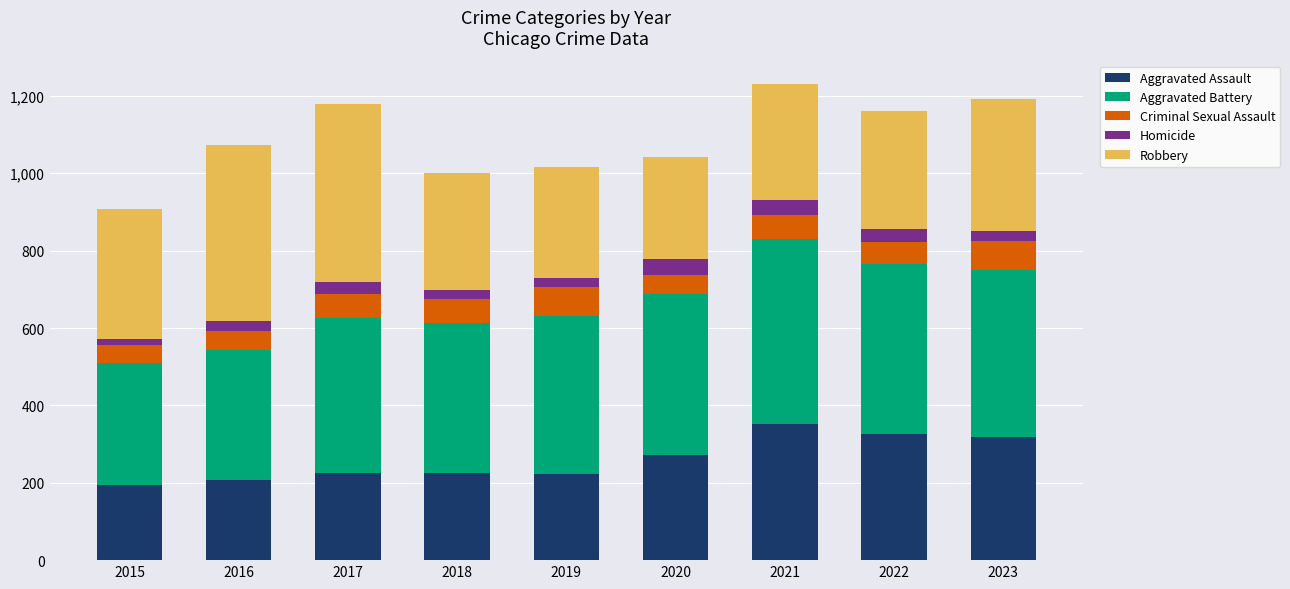

What is the highest value of the Aggravated Assault series?

352